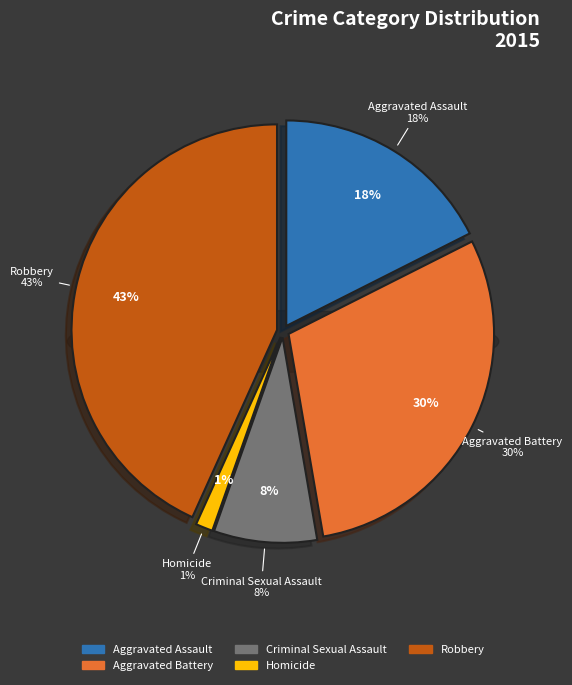

To the nearest percent, what is the combined percentage of Aggravated Battery and Criminal Sexual Assault?

38%